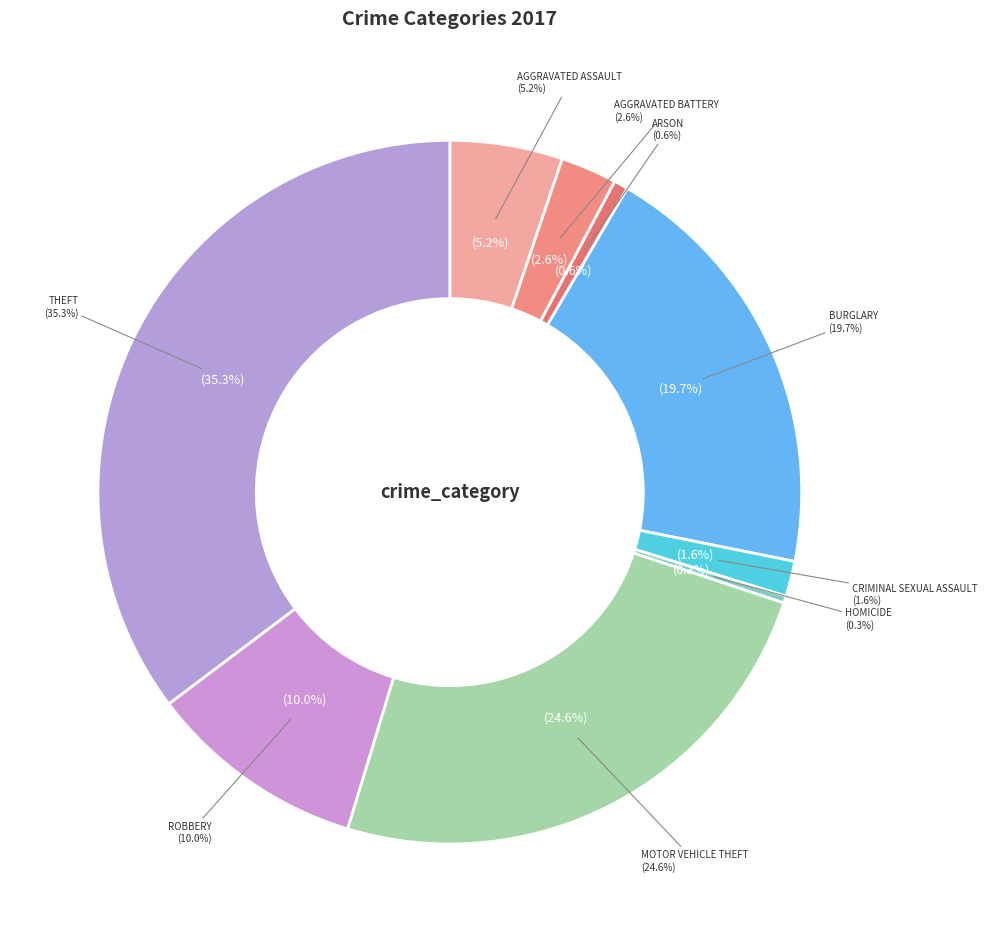

Is the sum of Robbery and Theft greater than half?

No